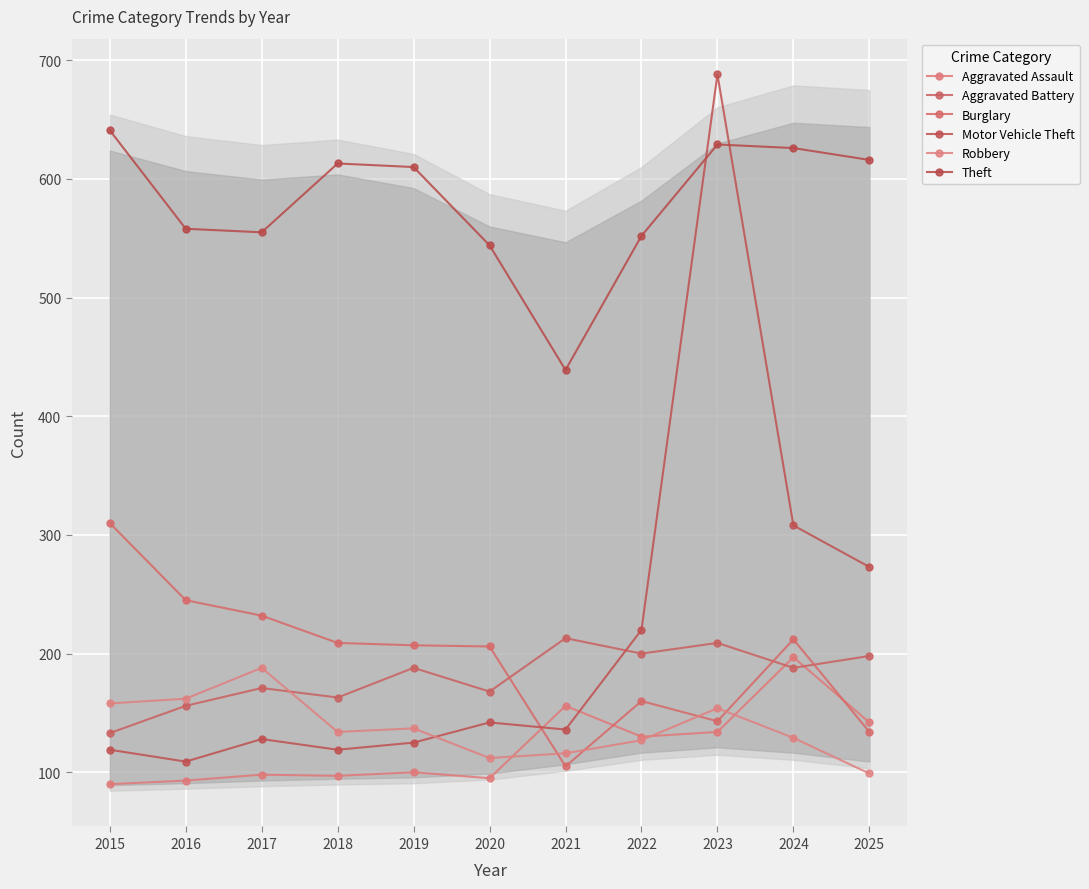

Between 2015 and 2021, which series saw the biggest shift?

Burglary